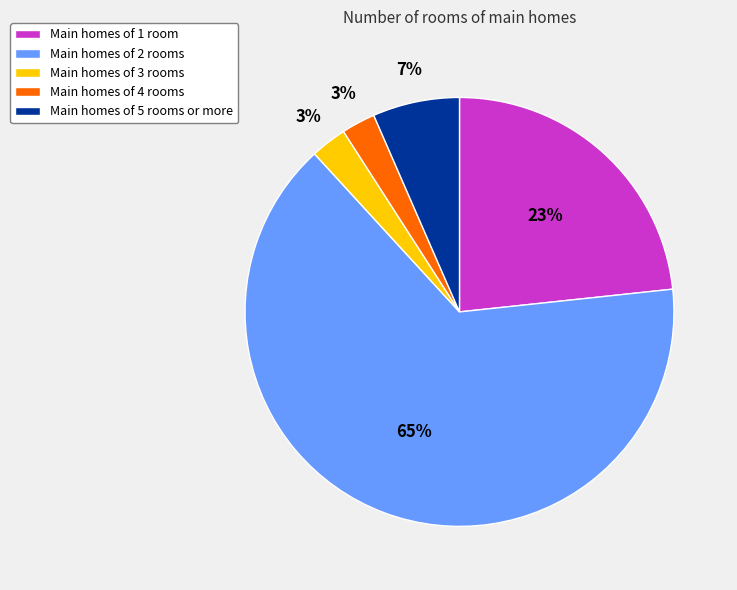

To the nearest percent, what is the average slice percentage?

20%